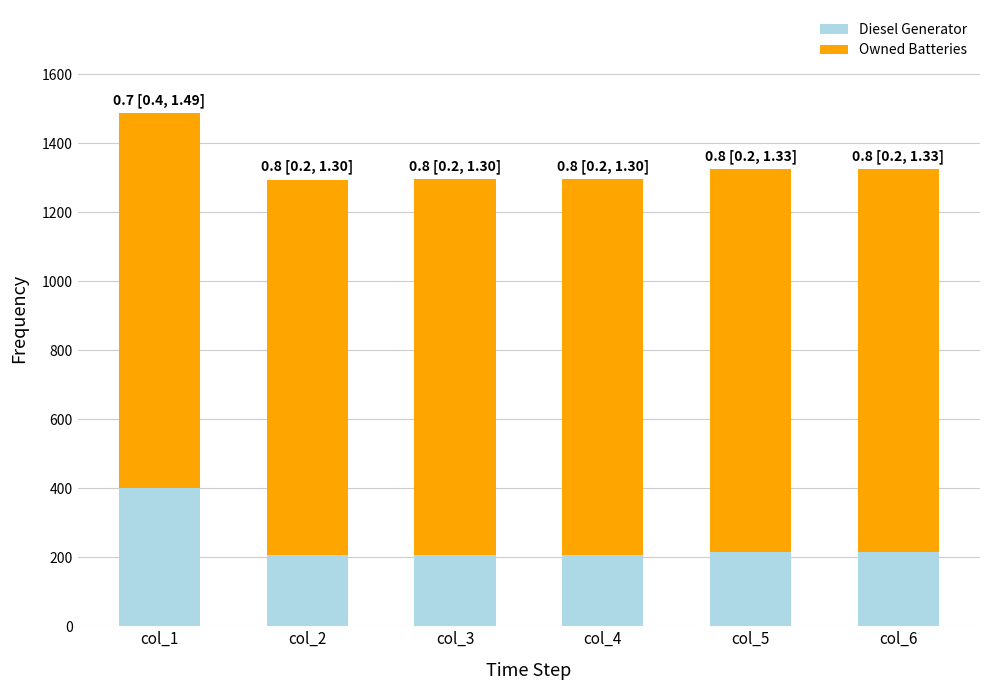

The value of Diesel Generator at col_2 is 278.6. True or false?

False